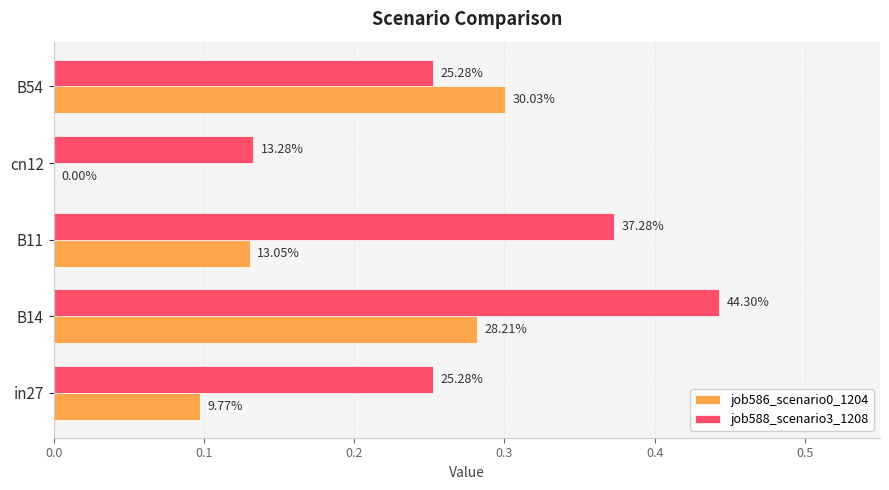

Rank the series by their maximum value, from lowest to highest.

job586_scenario0_1204, job588_scenario3_1208